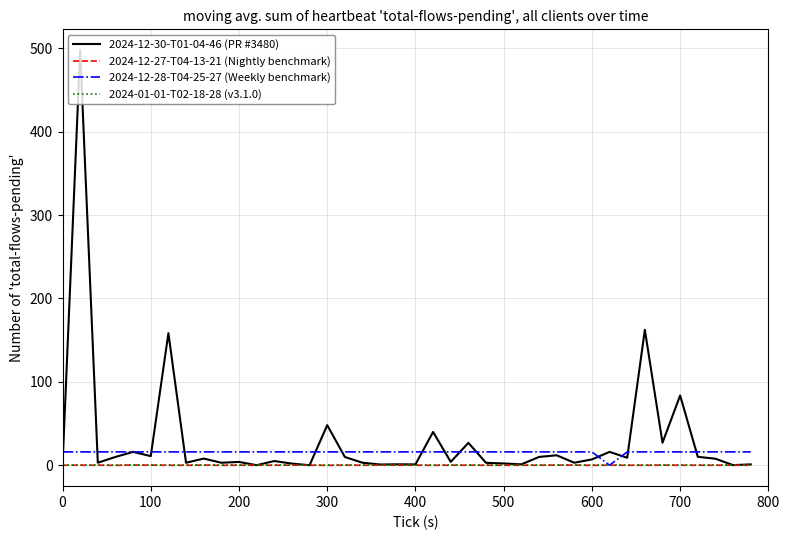

What is the greatest value displayed?

497.7